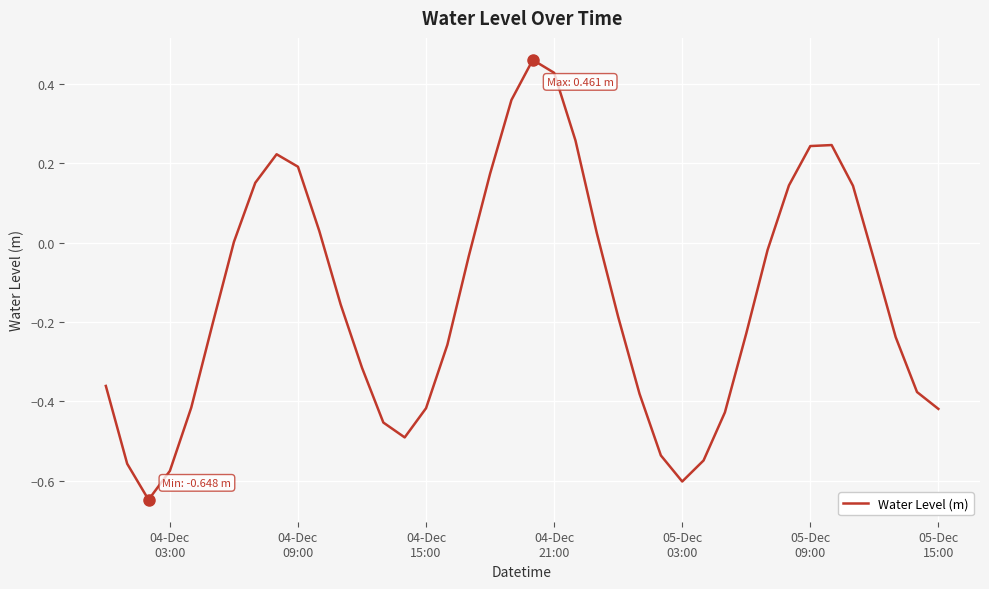

What is the difference between the maximum and minimum values?

1.1